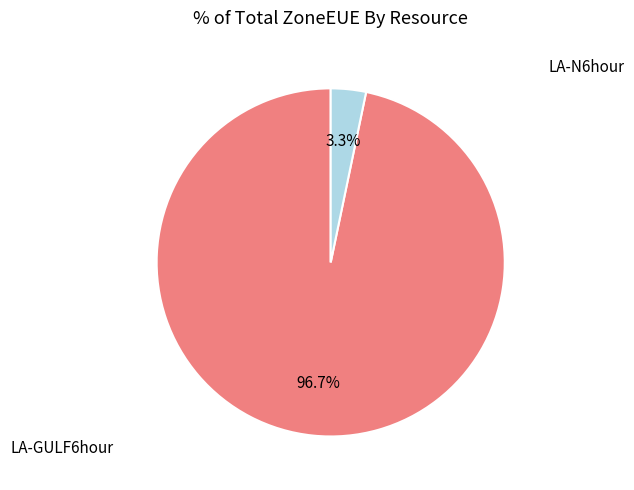

Does any single category account for the majority?

Yes